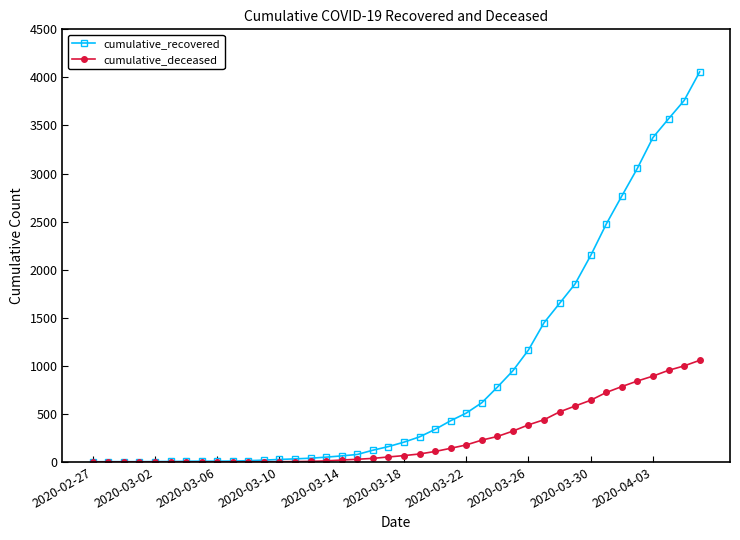

Which series has the widest spread of values?

cumulative_recovered